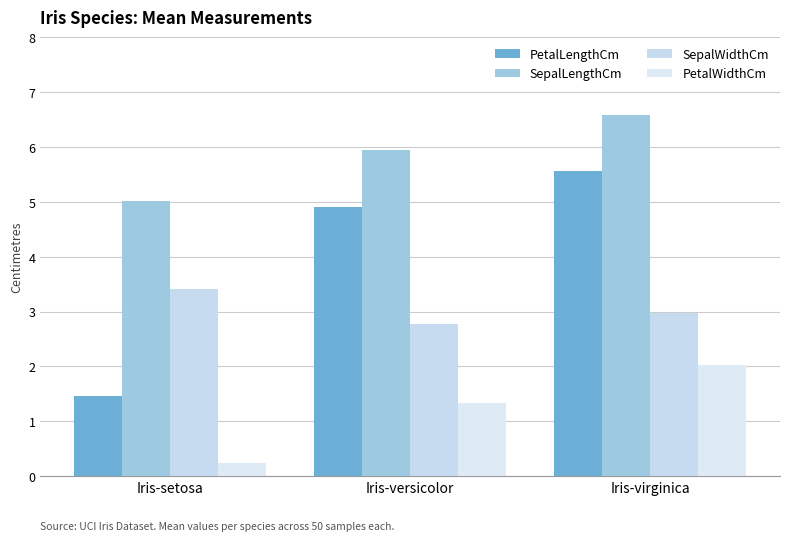

What is the maximum value shown in the chart?

6.6